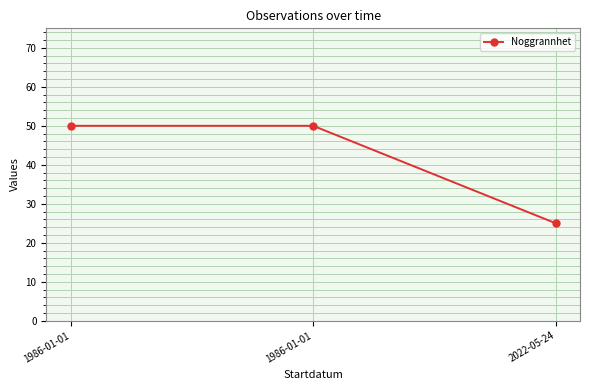

What is the minimum value shown in the chart?

25